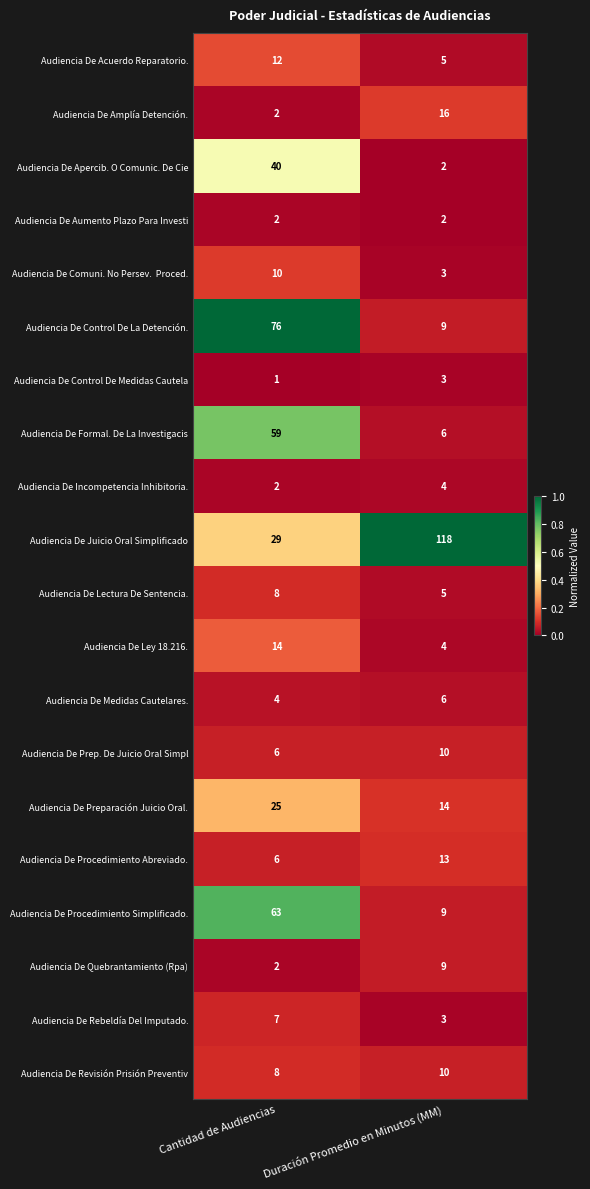

Which series has the largest range (max minus min)?

Audiencia De Juicio Oral Simplificado